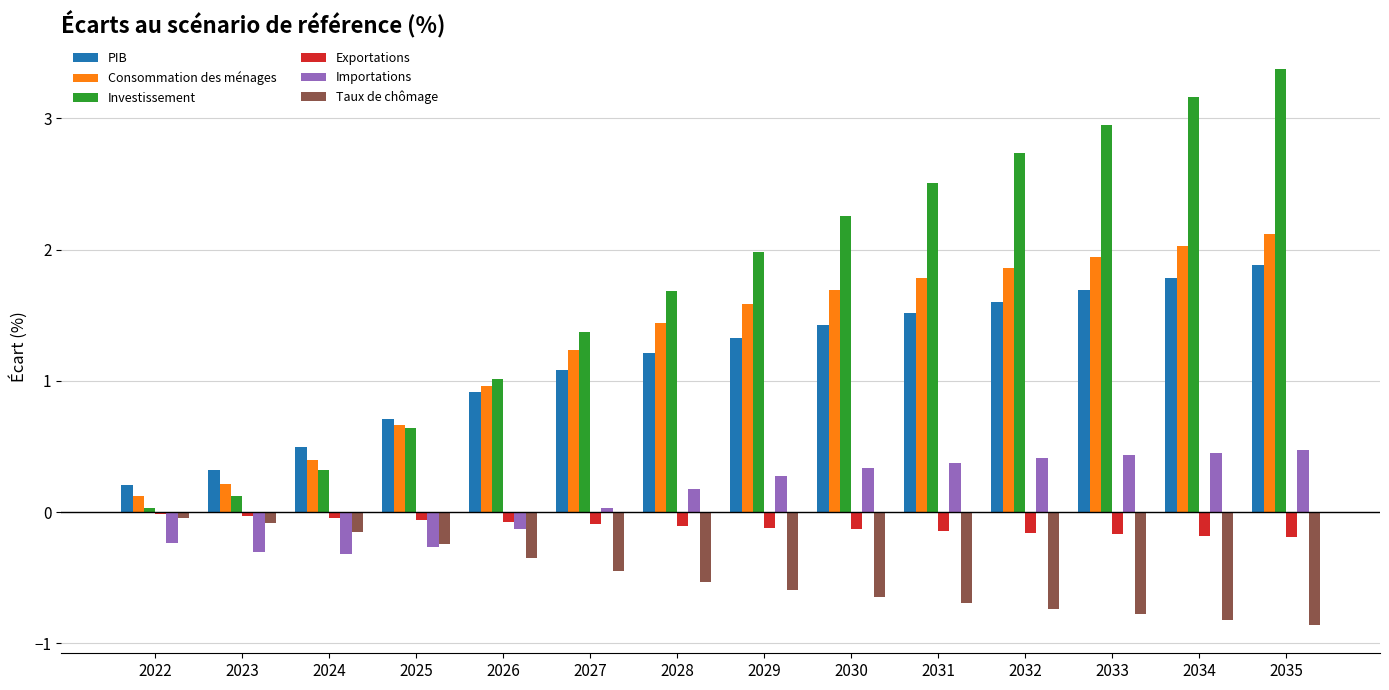

The value of Investissement at 2035 is 0.7. True or false?

False